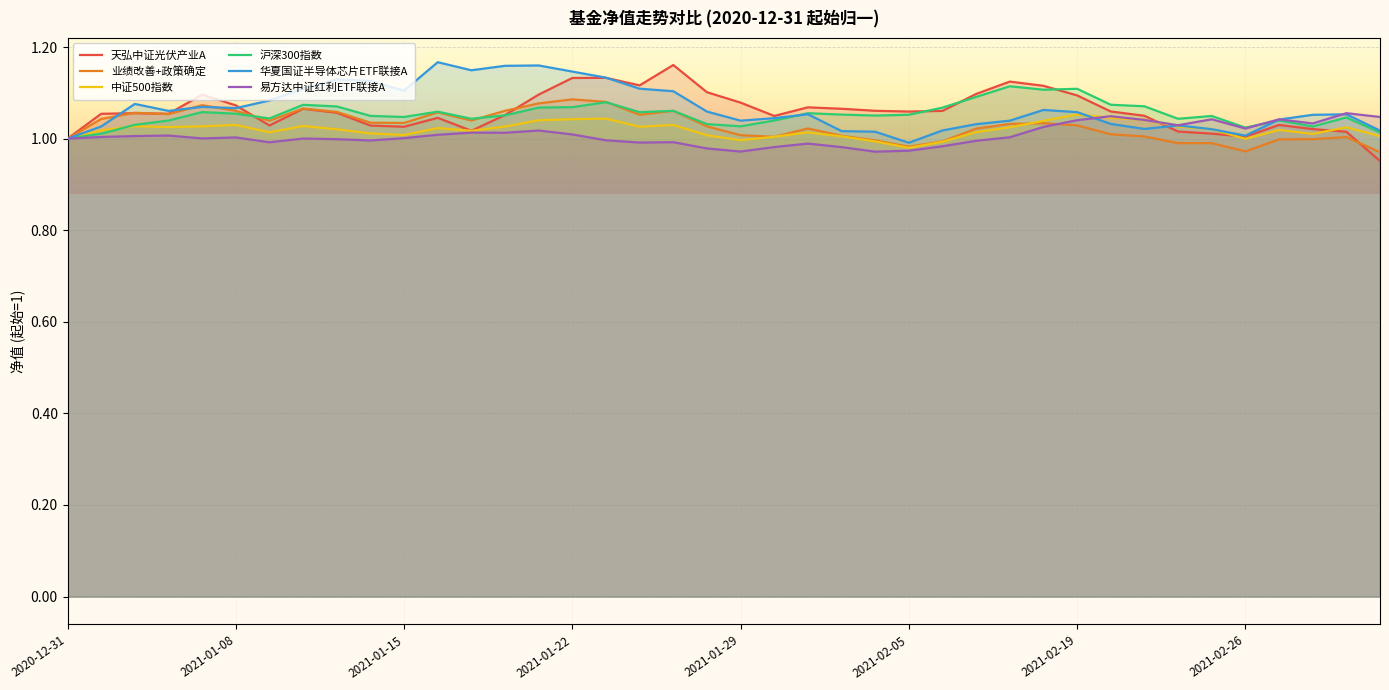

Is it true that 业绩改善+政策确定 equals 0.5 at 2020-12-31?

False